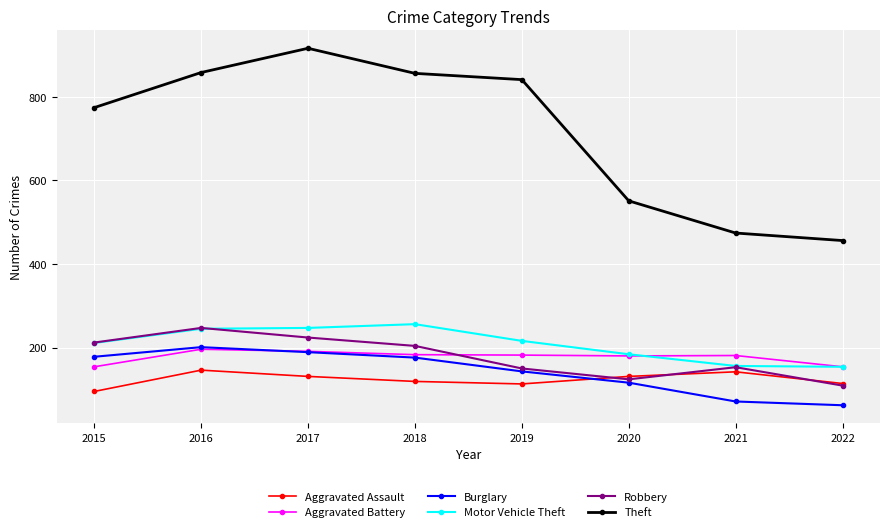

True or false: Burglary and Motor Vehicle Theft cross at least once.

False